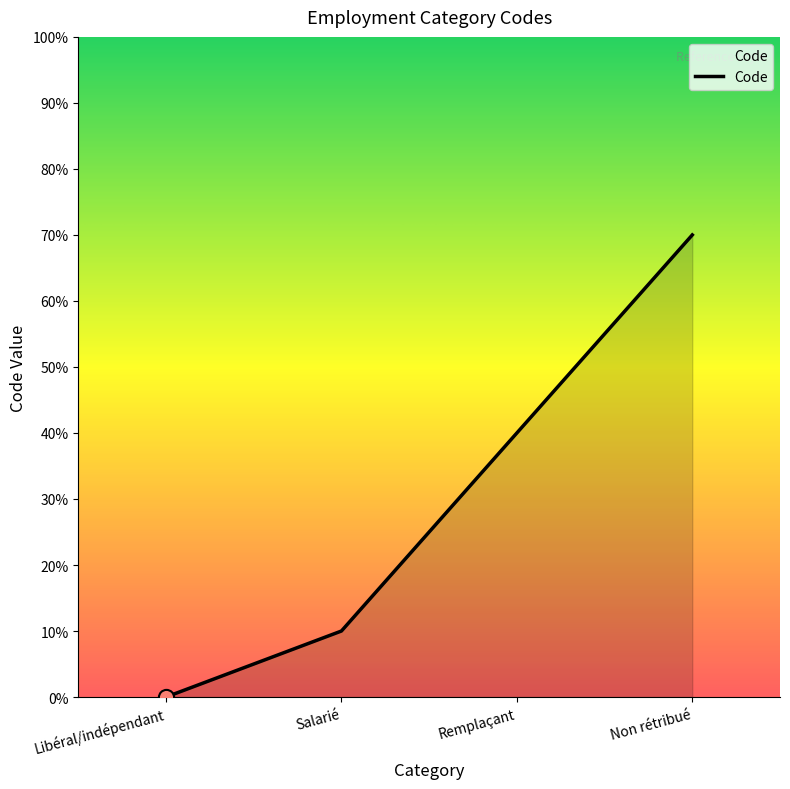

Does the chart have visible grid lines?

No